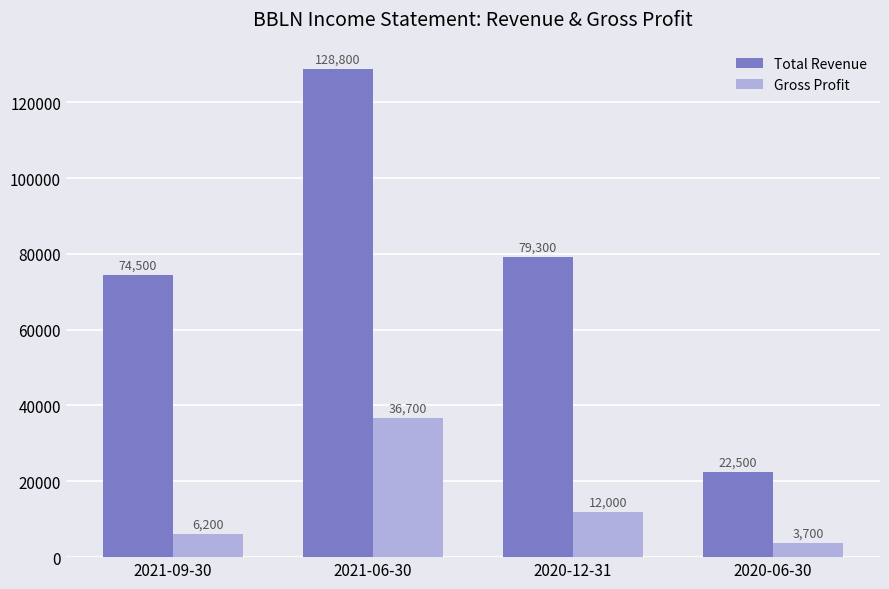

How many bars are there in total?

8